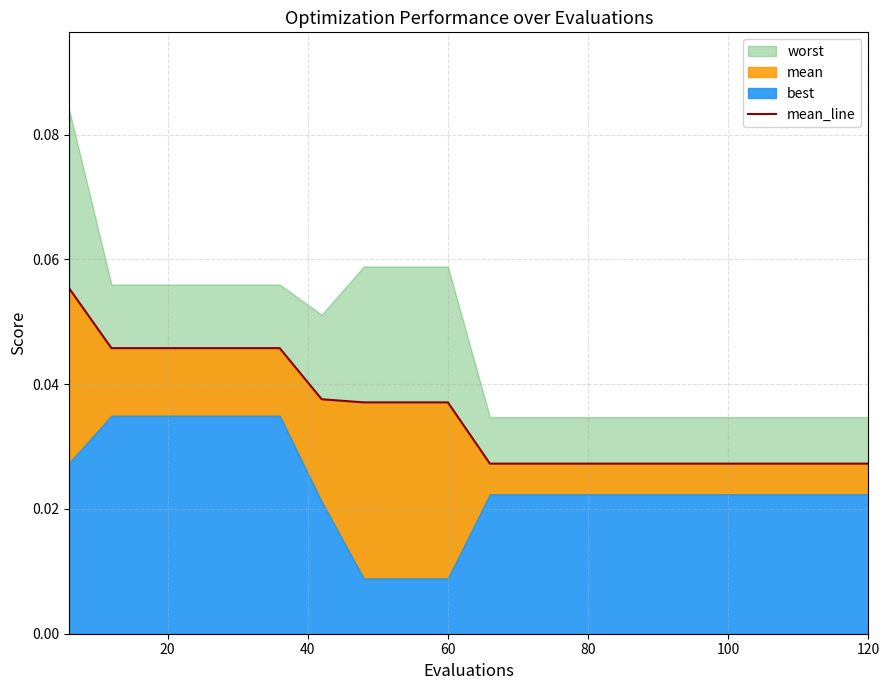

How many categories are shown in the chart?

20